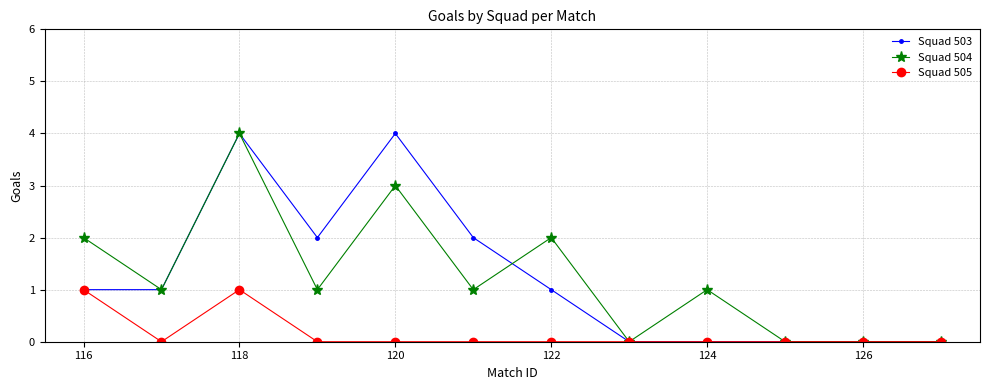

Count the number of categories in the chart.

12